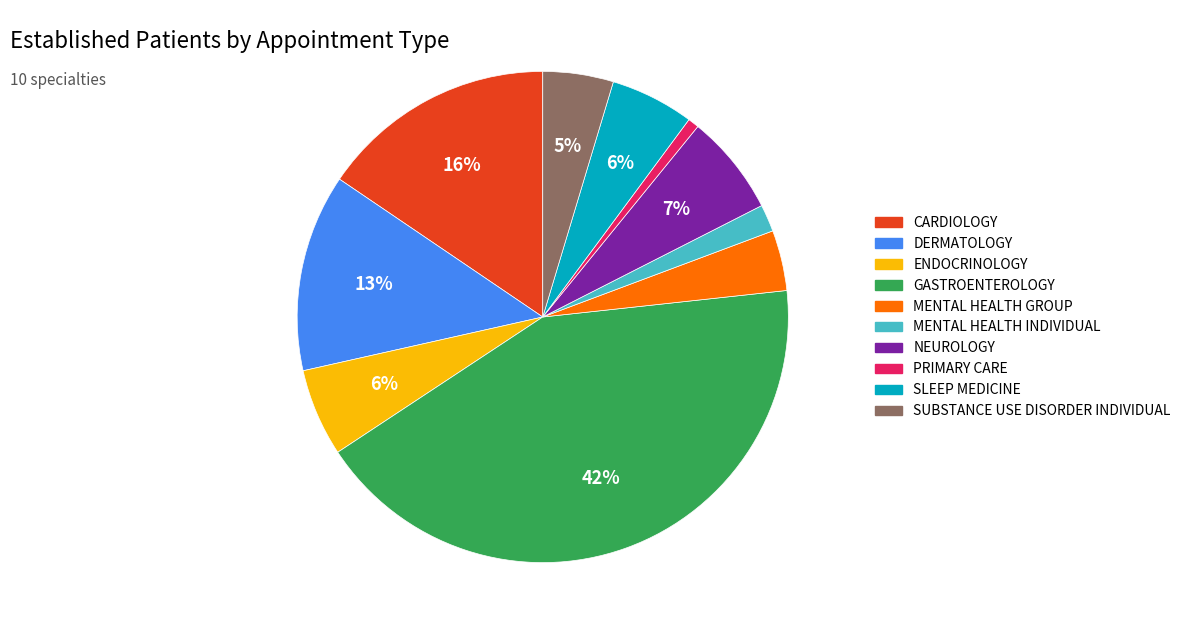

Between CARDIOLOGY and MENTAL HEALTH GROUP, which is larger?

CARDIOLOGY